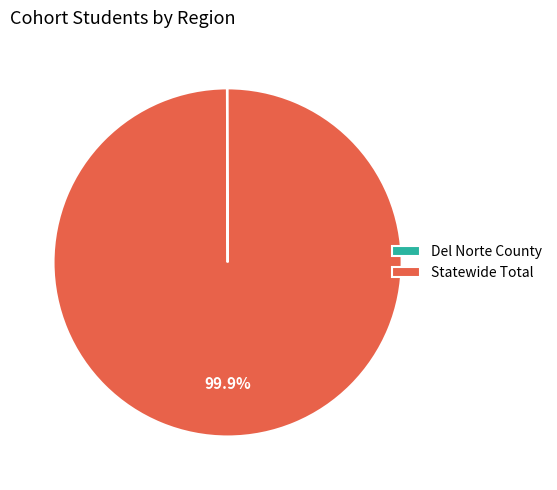

Which category has the biggest portion of the pie?

Statewide Total